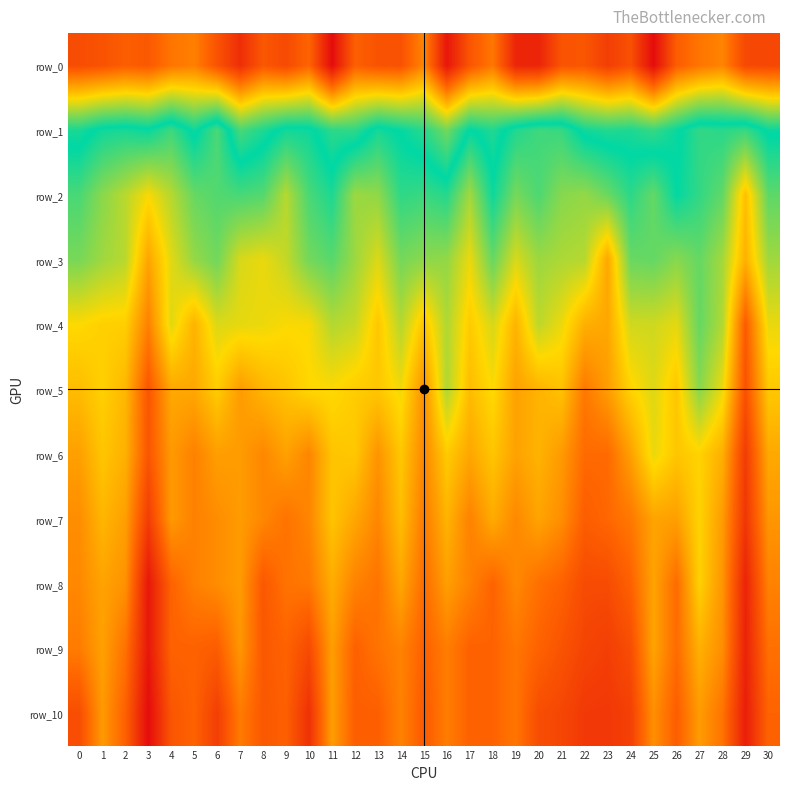

Reading right to left, transcribe all the data shown in this chart.

row_0: 8.6	8.6	8.3	8.3	8.5	9.0	8.6	8.7	8.5	8.5	8.9	8.9	8.3	8.5	9.0	8.2	8.6	8.5	8.5	9.0	8.4	8.6	8.5	8.8	8.5	8.3	8.3	8.5	8.5	8.5	8.6
row_1: 7.0	6.8	6.9	6.8	7.0	7.2	7.1	7.1	7.0	6.8	6.8	6.9	7.1	7.0	7.3	7.1	7.0	6.9	7.1	7.1	6.9	6.9	7.1	7.2	6.7	7.0	6.8	7.0	6.9	6.9	7.1
row_2: 6.7	6.0	6.7	6.8	7.0	6.7	6.8	6.6	6.5	6.5	6.7	6.6	6.9	6.5	6.9	6.8	6.8	6.5	6.5	6.9	6.7	6.4	6.7	6.8	6.7	6.7	6.4	6.2	6.4	6.5	6.7
row_3: 6.5	5.9	6.5	6.7	6.5	6.7	6.6	5.9	6.4	6.4	6.5	6.3	6.7	6.2	6.5	6.5	6.6	6.3	6.5	6.7	6.6	6.4	6.2	6.3	6.6	6.5	6.3	5.9	6.4	6.5	6.6
row_4: 6.2	5.5	6.4	6.7	6.2	6.3	6.3	5.9	5.9	6.2	6.4	6.0	6.3	6.1	6.4	6.0	6.4	6.1	6.3	6.4	6.2	6.2	6.2	6.2	6.3	6.0	6.3	5.7	6.1	6.1	6.2
row_5: 6.1	5.4	6.2	6.5	6.1	6.3	6.1	5.8	5.7	6.0	6.0	5.9	6.2	6.0	6.4	5.8	6.2	6.1	6.1	6.2	6.2	6.1	6.0	5.8	6.1	5.9	5.9	5.4	6.0	6.1	6.0
row_6: 5.9	5.3	5.9	6.1	6.1	6.2	5.9	5.6	5.6	5.8	6.0	5.9	6.1	5.9	6.1	5.7	6.1	5.8	6.1	6.1	5.7	5.9	5.7	5.8	5.9	5.7	5.8	5.4	6.0	6.1	5.9
row_7: 5.8	5.2	5.8	6.1	5.9	5.9	5.6	5.6	5.5	5.8	5.9	5.7	5.9	5.7	6.0	5.7	6.0	5.7	5.9	6.1	5.7	5.6	5.7	5.8	5.8	5.7	5.8	5.3	5.9	6.0	5.8
row_8: 5.7	5.1	5.8	6.1	5.6	5.9	5.5	5.4	5.4	5.5	5.6	5.7	5.5	5.7	5.9	5.6	5.9	5.6	5.7	5.9	5.6	5.6	5.5	5.8	5.8	5.7	5.5	5.0	5.8	5.9	5.7
row_9: 5.6	5.1	5.8	6.0	5.6	5.9	5.4	5.3	5.3	5.4	5.5	5.6	5.5	5.5	5.7	5.5	5.7	5.6	5.5	5.9	5.4	5.5	5.5	5.8	5.5	5.5	5.5	5.0	5.6	5.9	5.7
row_10: 5.5	5.1	5.6	5.8	5.5	5.8	5.3	5.2	5.2	5.3	5.4	5.6	5.5	5.5	5.7	5.5	5.7	5.5	5.5	5.9	5.2	5.5	5.5	5.7	5.3	5.5	5.4	4.9	5.5	5.8	5.4